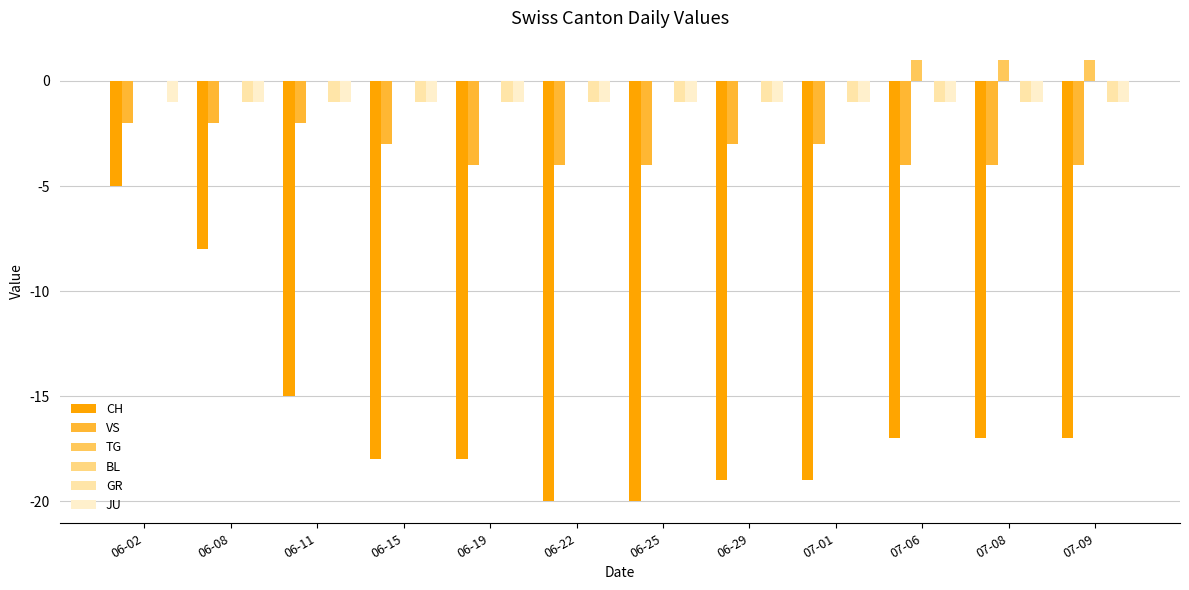

What is the sum of all TG values?

3